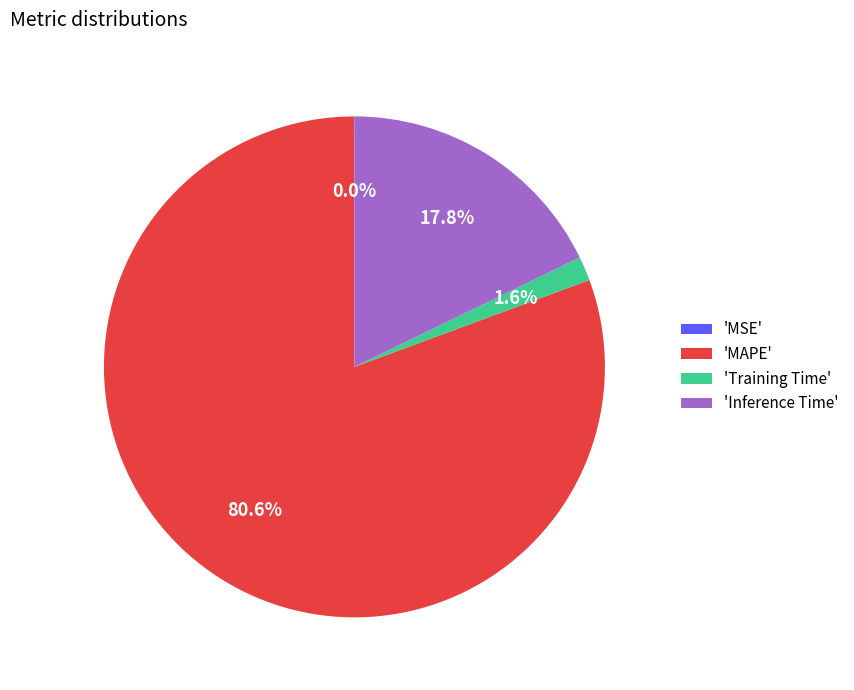

Which slice is the largest?

'MAPE'